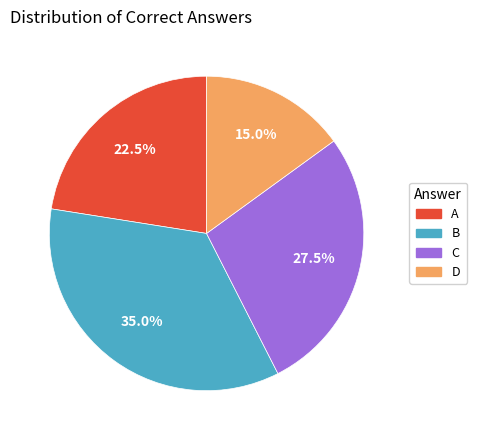

Which has a higher value, B or A?

B